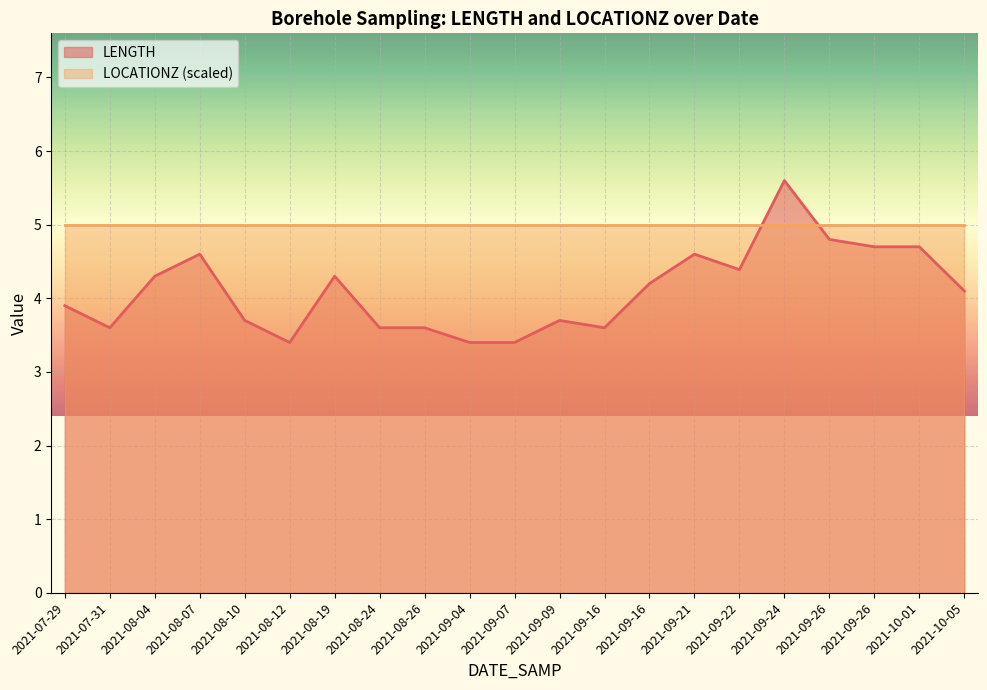

True or false: the data has more than 0 interior local peaks.

True